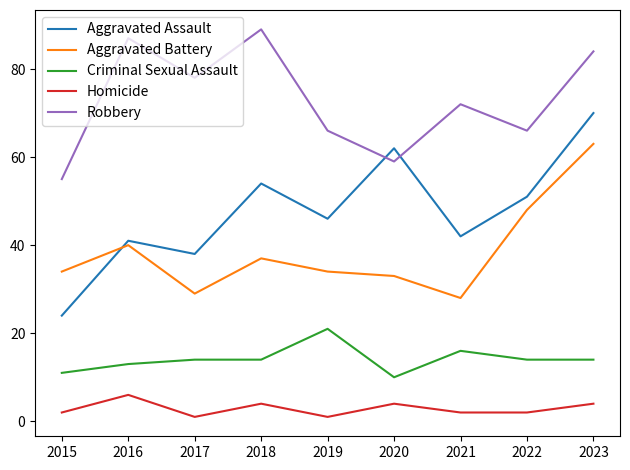

Which series has the largest range (max minus min)?

Aggravated Assault